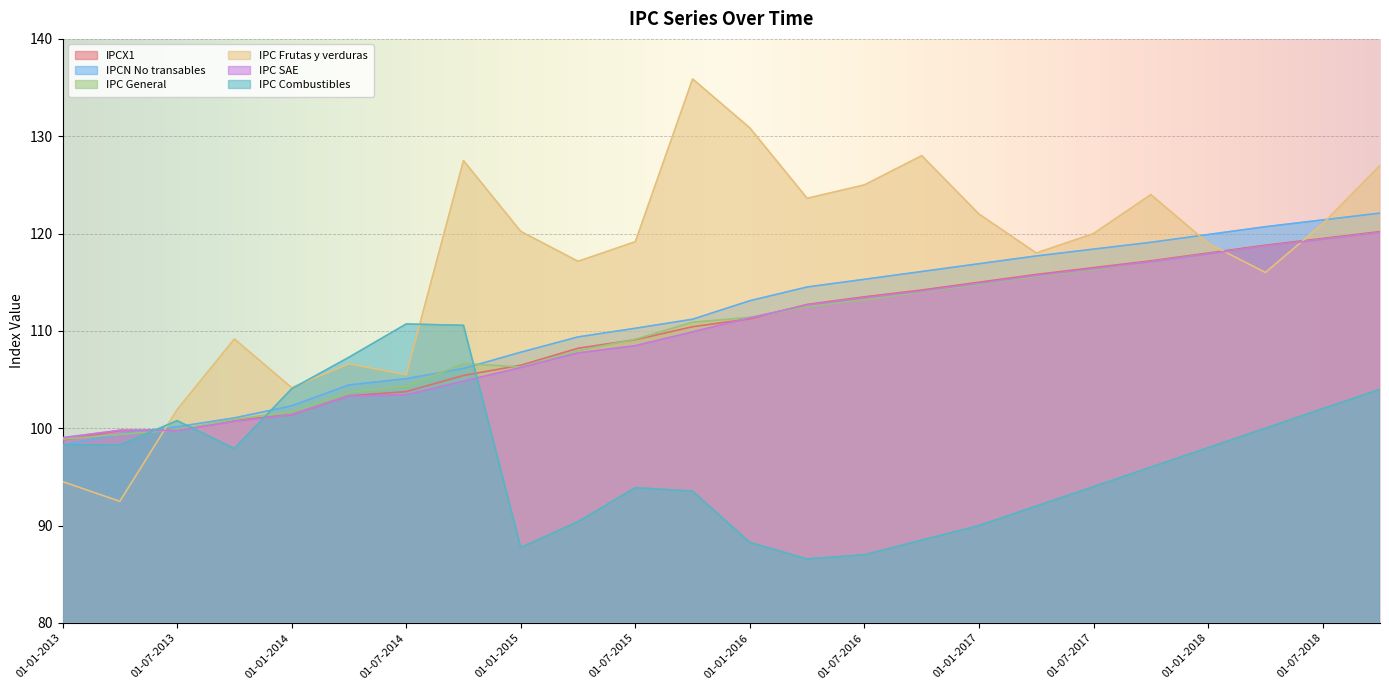

True or false: IPCX1 and IPCN No transables intersect in this chart.

True